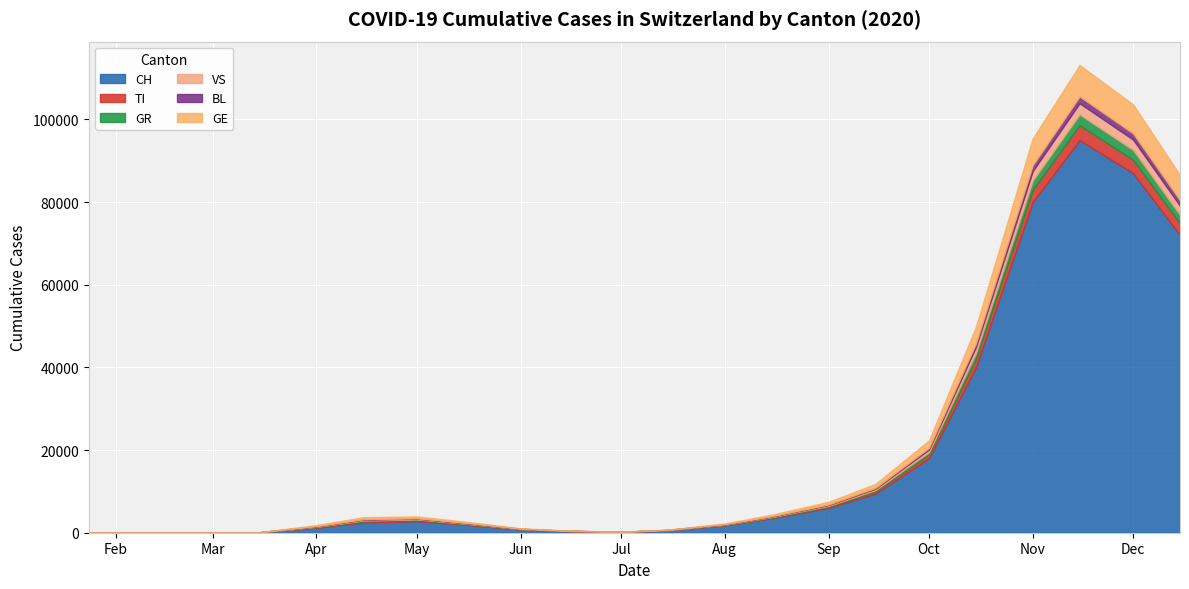

True or false: VS has more than 2 interior local peaks.

False